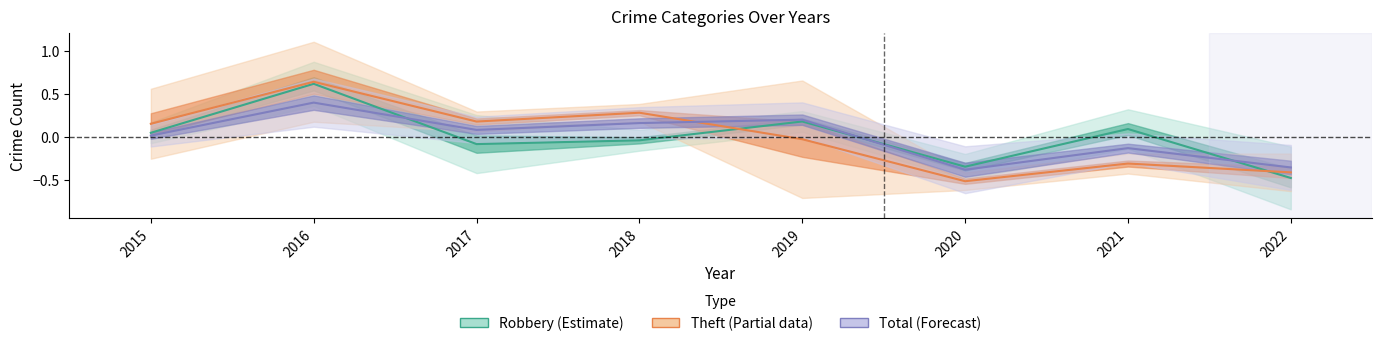

At which category does Total (Forecast) reach its first local valley?

2017